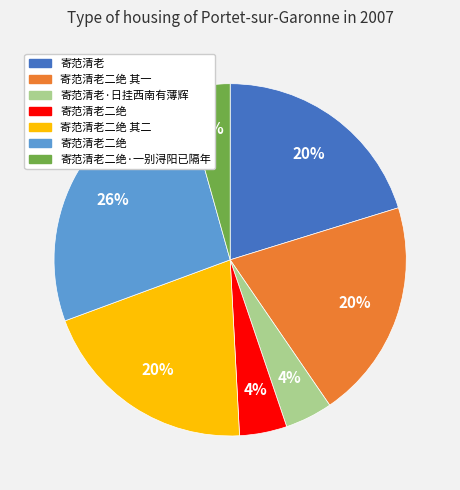

How many segments does this pie chart have?

7